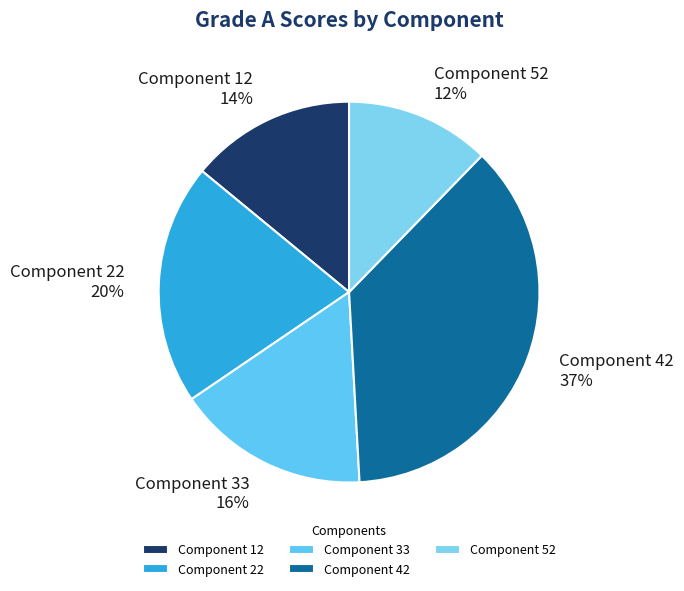

How many slices are in this pie chart?

5